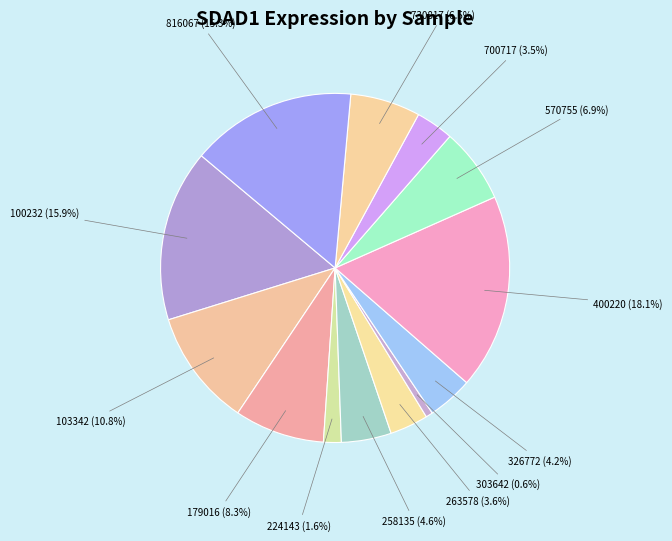

What is the smallest slice in the pie chart?

303642